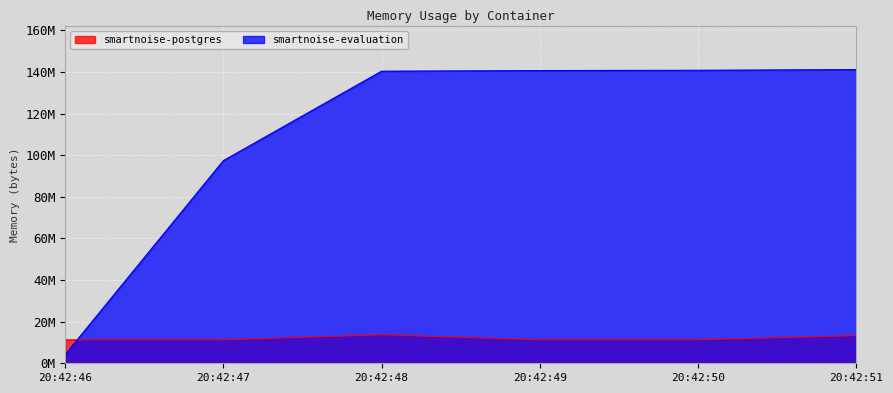

Where is smartnoise-postgres nearest to the value 12492800?

20:42:51